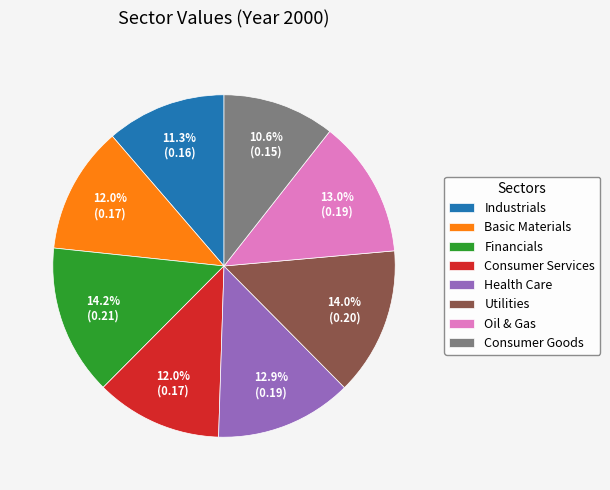

The Oil & Gas slice represents 13% of the pie. True or false?

True